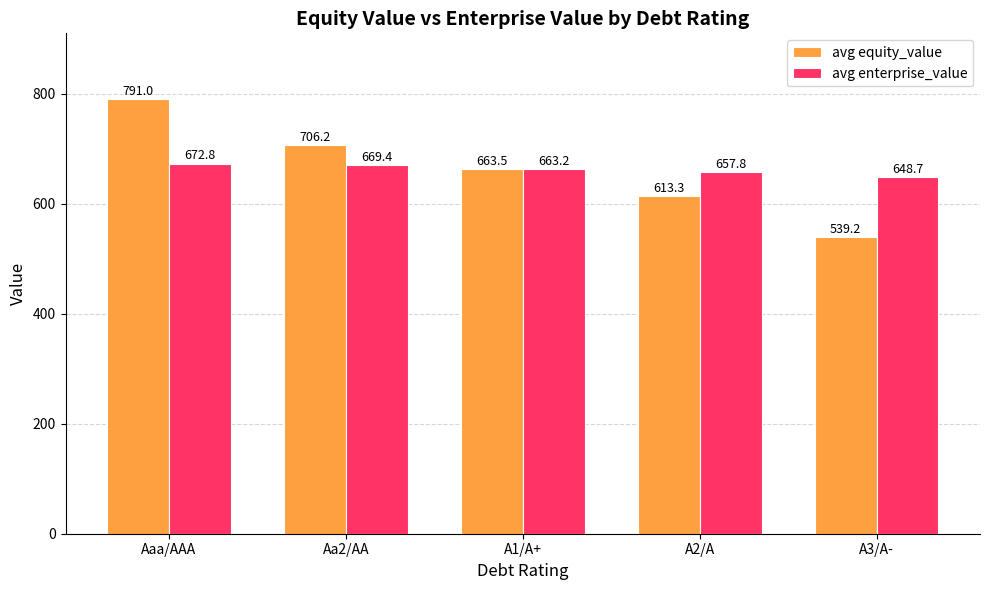

Between Aaa/AAA and A1/A+, which series saw the biggest shift?

avg equity_value